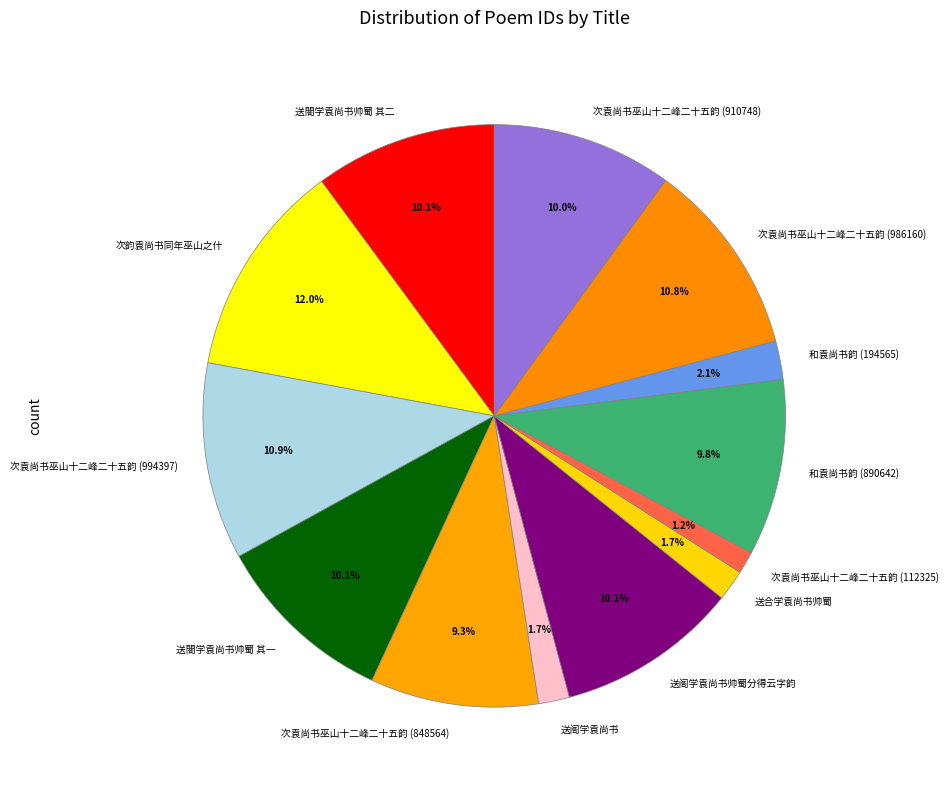

Which category has the biggest portion of the pie?

次韵袁尚书同年巫山之什